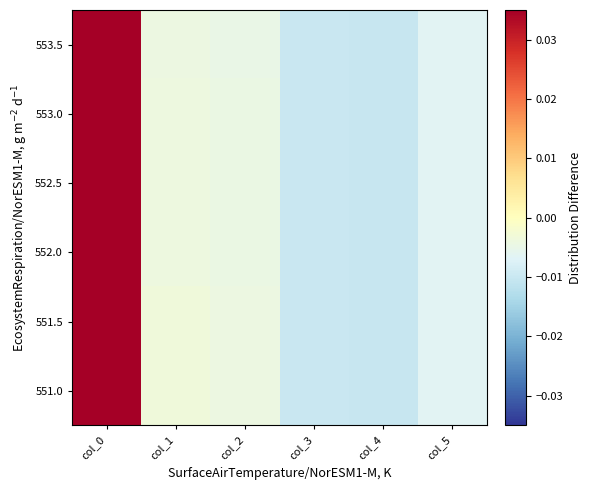

Which series has the largest total across all categories?

551.0